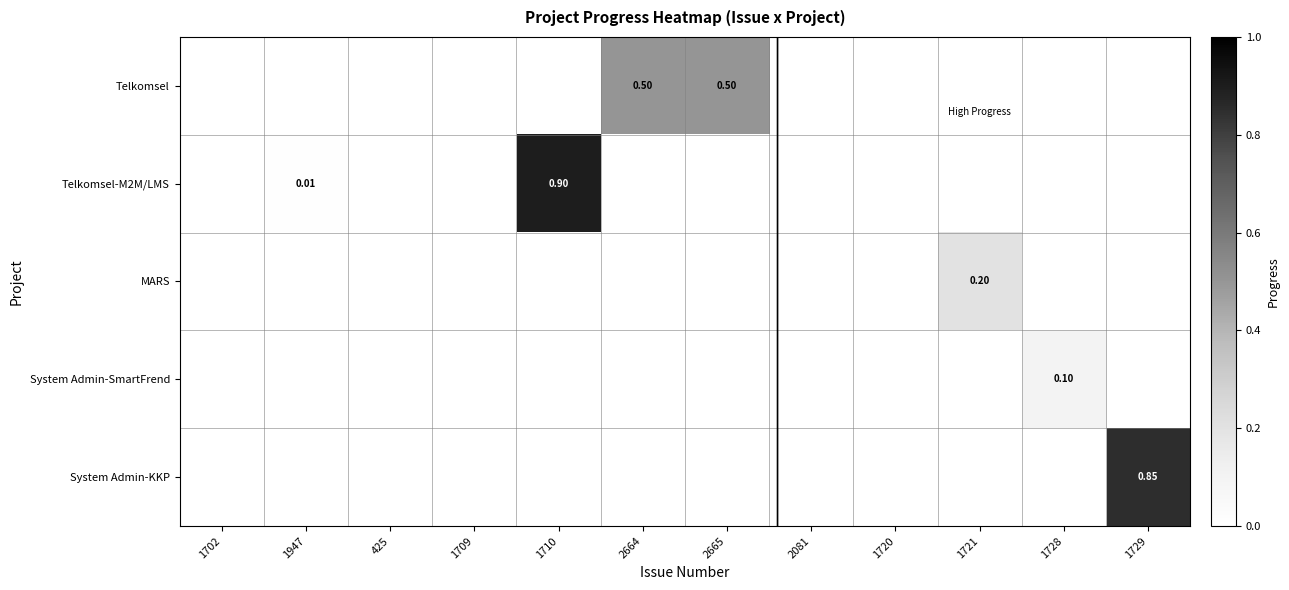

Is the value of Telkomsel at 1729 greater than the value of System Admin-KKP at 1947?

No